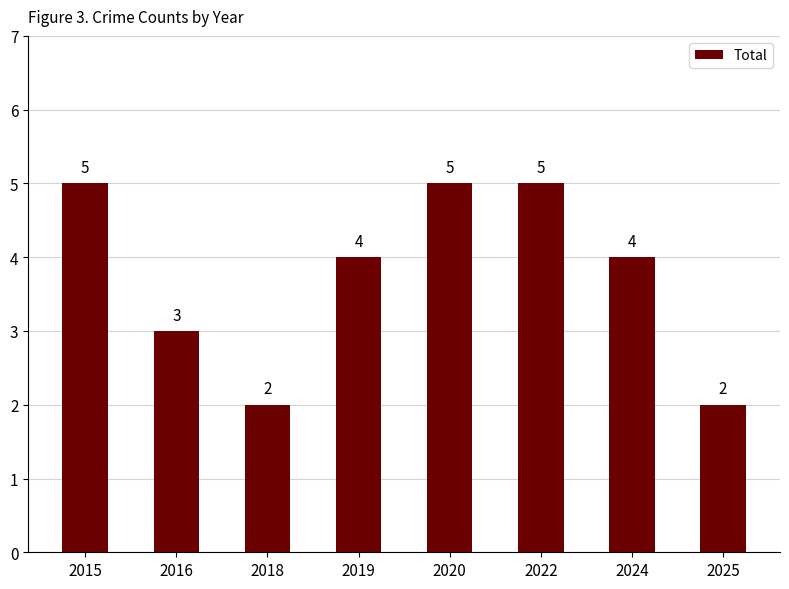

Reading left to right, extract all data points from this chart.

5	3	2	4	5	5	4	2